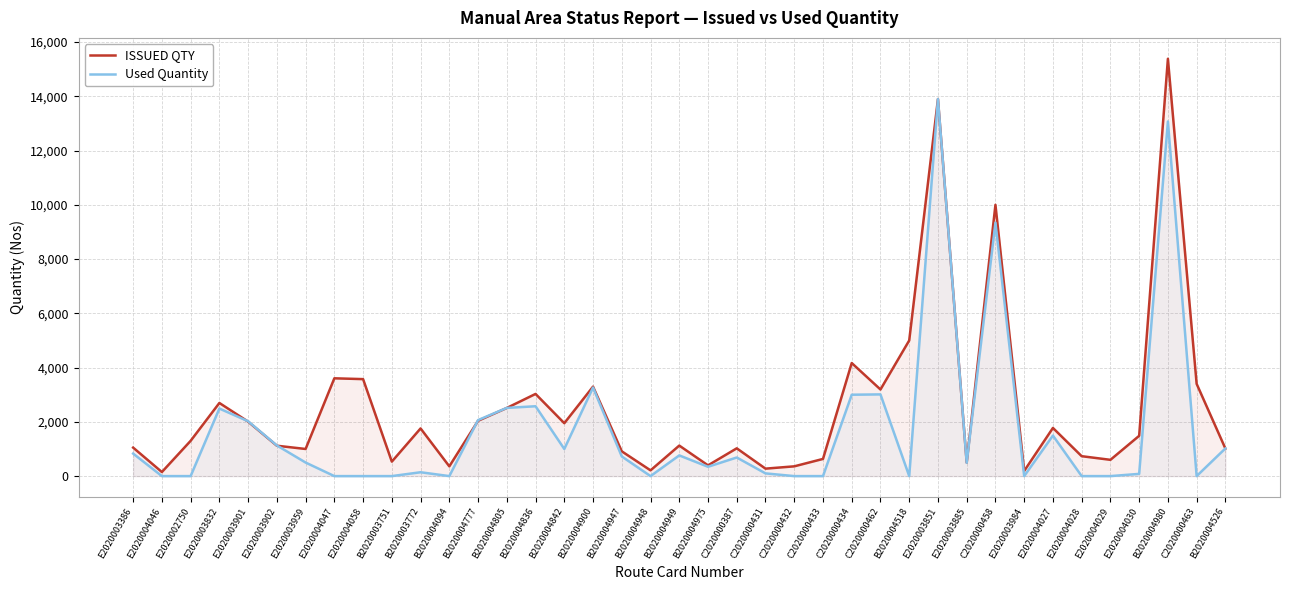

What is the highest value of the ISSUED QTY series?

15385